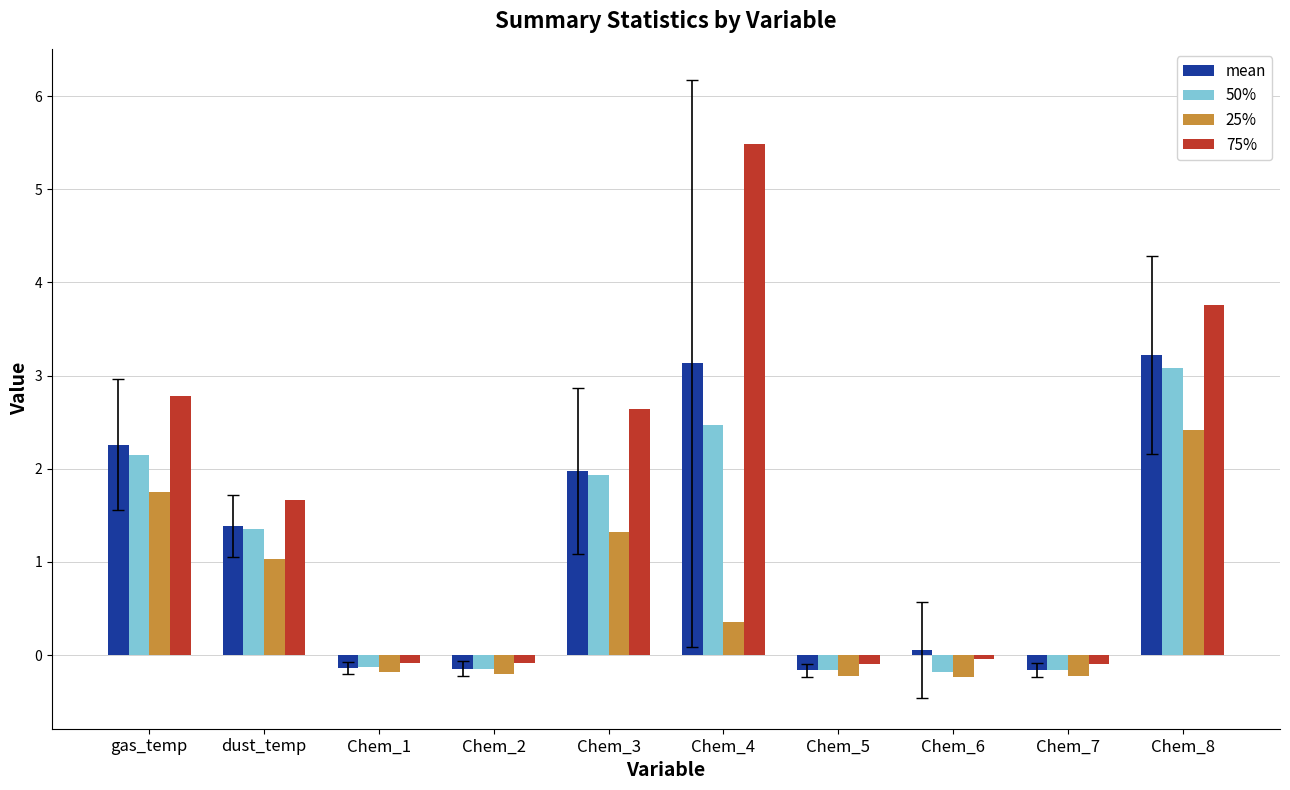

True or false: 50% has a value of 1.1 at Chem_4.

False